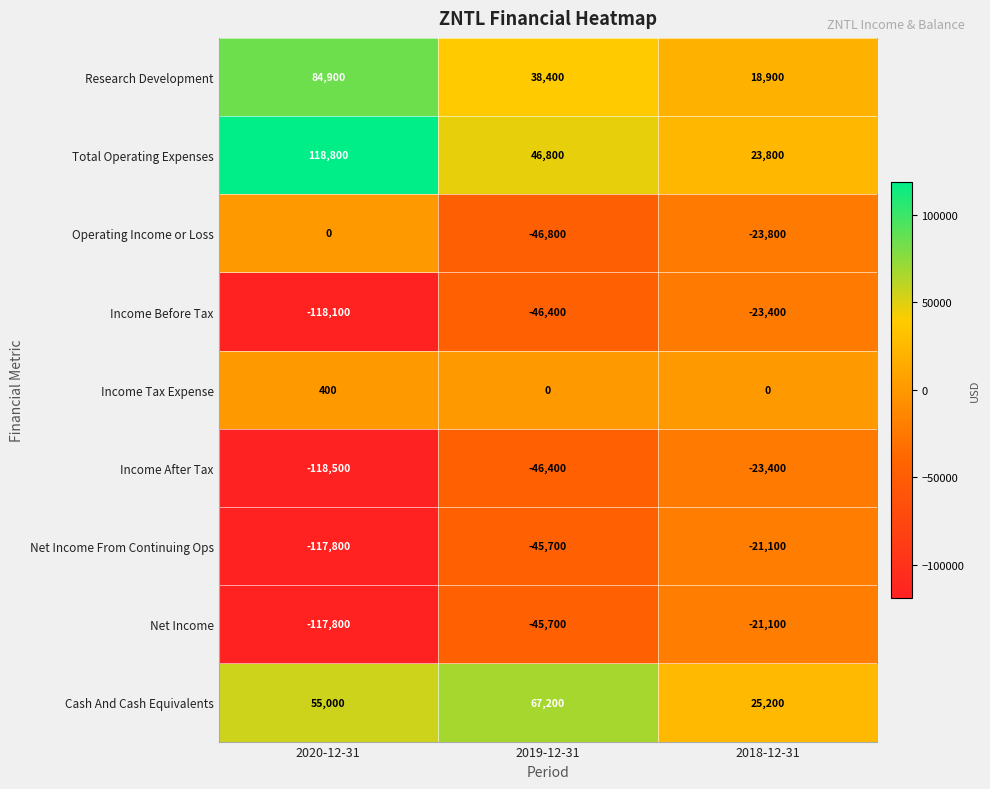

Reading left to right, what are all the values shown in this chart?

Research Development: 84900	38400	18900
Total Operating Expenses: 118800	46800	23800
Operating Income or Loss: 0	-46800	-23800
Income Before Tax: -118100	-46400	-23400
Income Tax Expense: 400	0	0
Income After Tax: -118500	-46400	-23400
Net Income From Continuing Ops: -117800	-45700	-21100
Net Income: -117800	-45700	-21100
Cash And Cash Equivalents: 55000	67200	25200